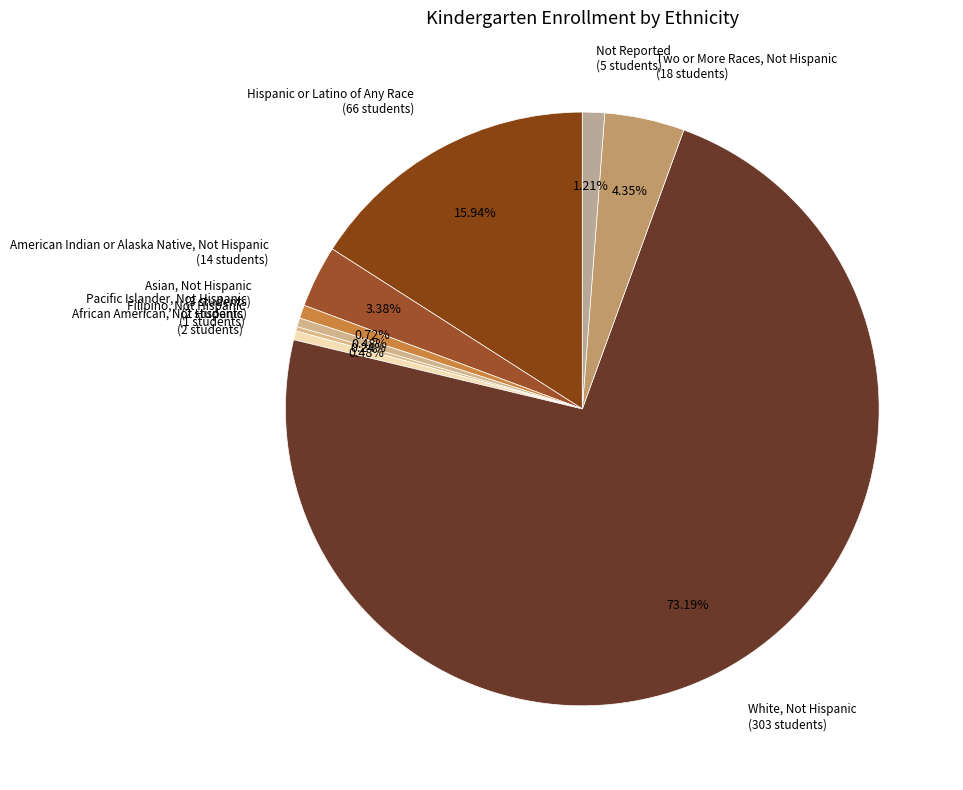

True or false: White, Not Hispanic accounts for 62% of the total.

False